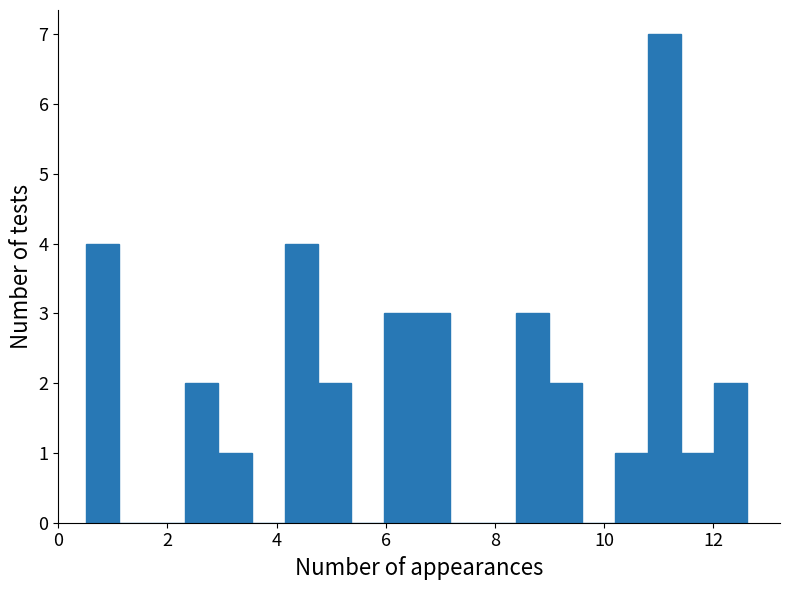

Read against the x-axis, roughly where is the centre of the tallest bar?

11.2